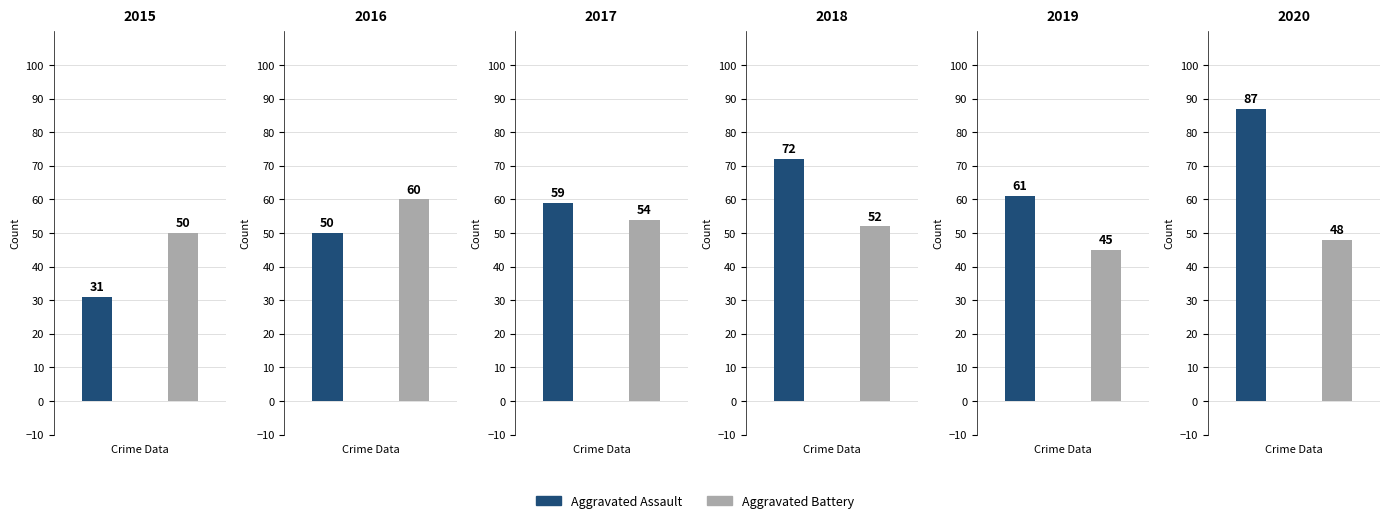

True or false: Aggravated Battery has a value of 15 at 2019.

False